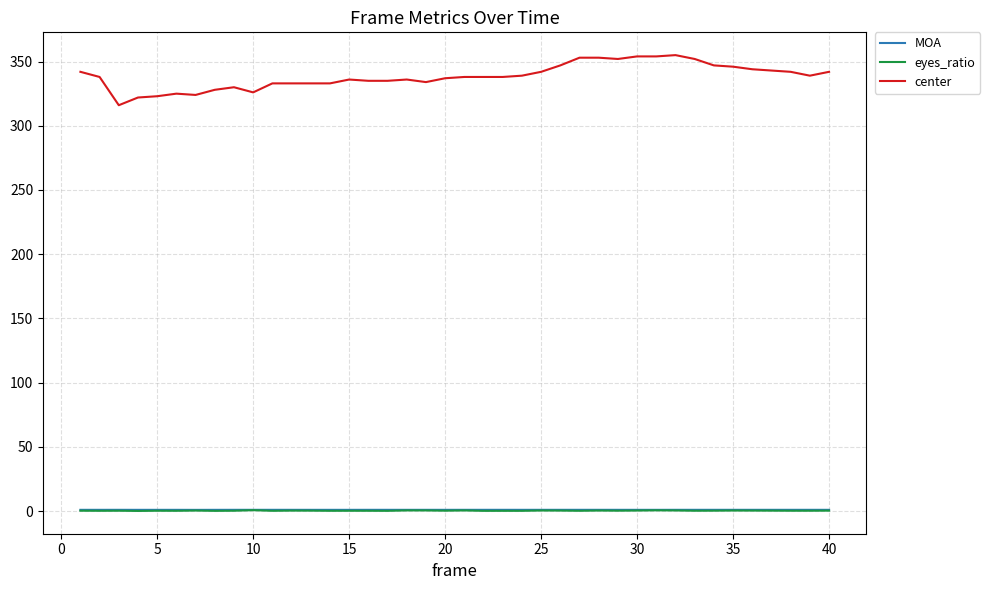

True or false: center and MOA intersect in this chart.

False